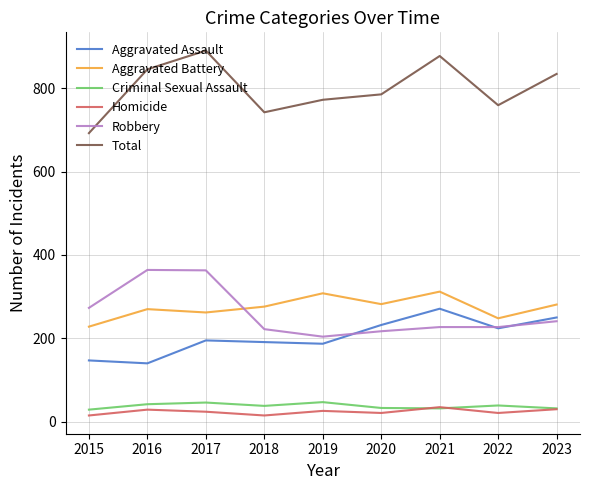

How many values in the Aggravated Assault series are below 195?

4